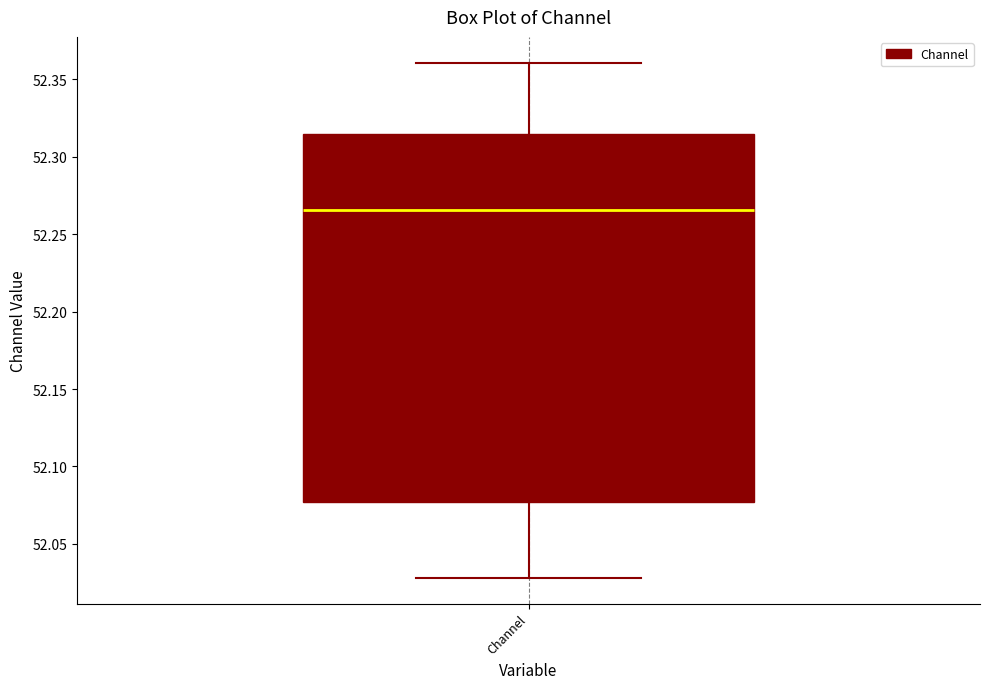

Transcribe this box plot: give where the median line is, the range the box spans, and where the two whiskers end, as read against the y-axis. The values are not printed on the chart, so give them approximately, as read against the axis.

median 52.265, box 52.075 to 52.315, whiskers 52.030 to 52.360